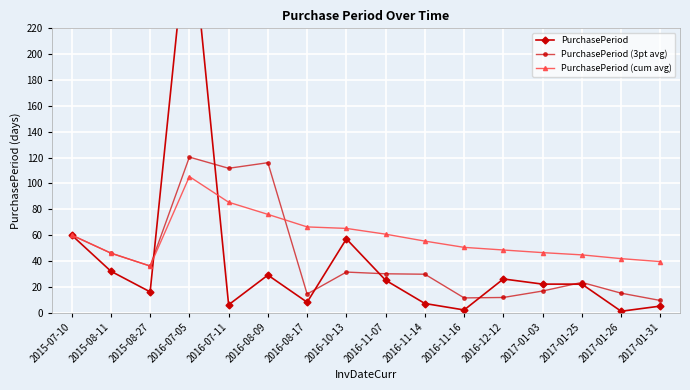

What is the difference between the PurchasePeriod (cum avg) values at 2016-11-16 and 2017-01-31?

11.0